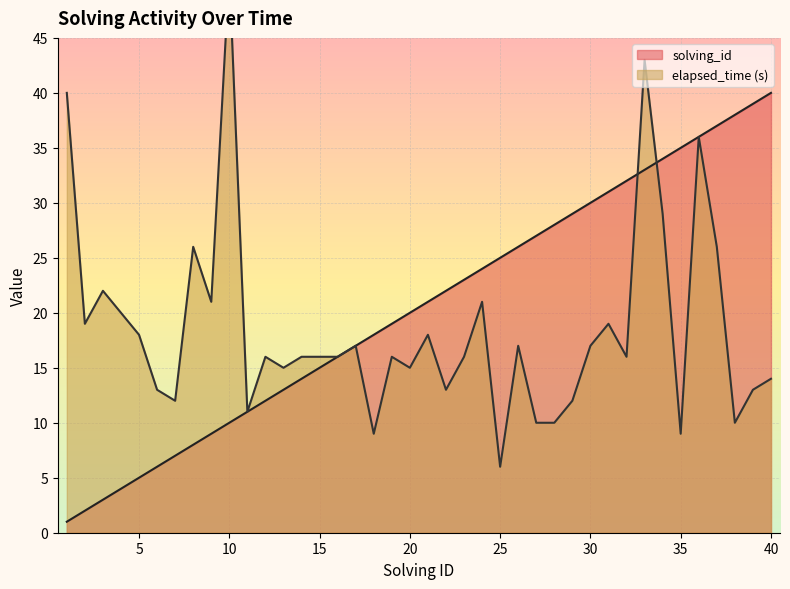

Where is solving_id nearest to the value 20?

20